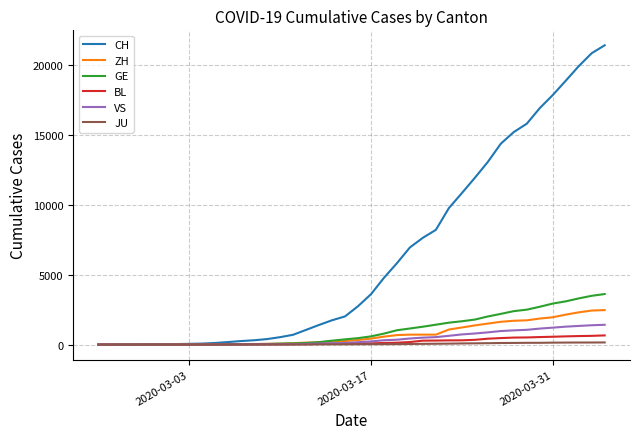

At how many categories does at least one series exceed 9404?

13